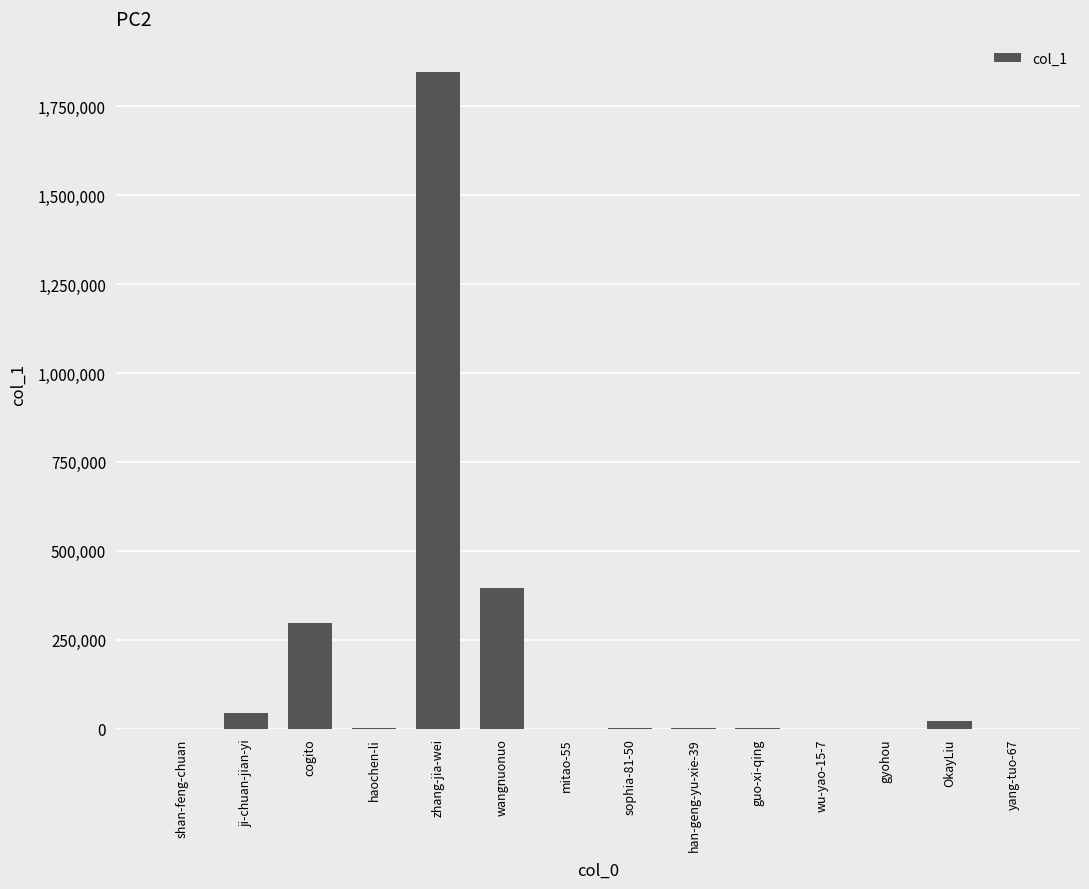

Which label corresponds to the largest value in the chart?

zhang-jia-wei